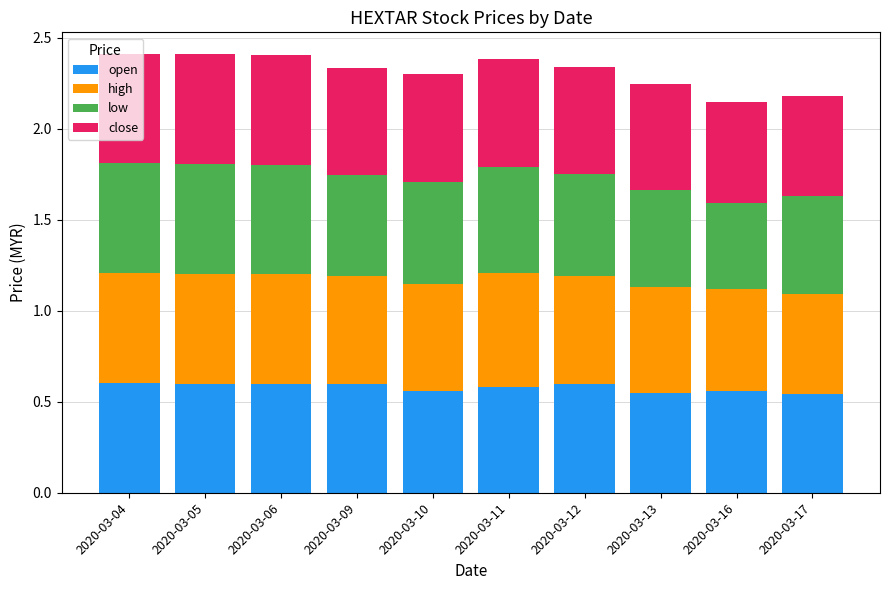

Count the open values in the range 0 to 1.

10